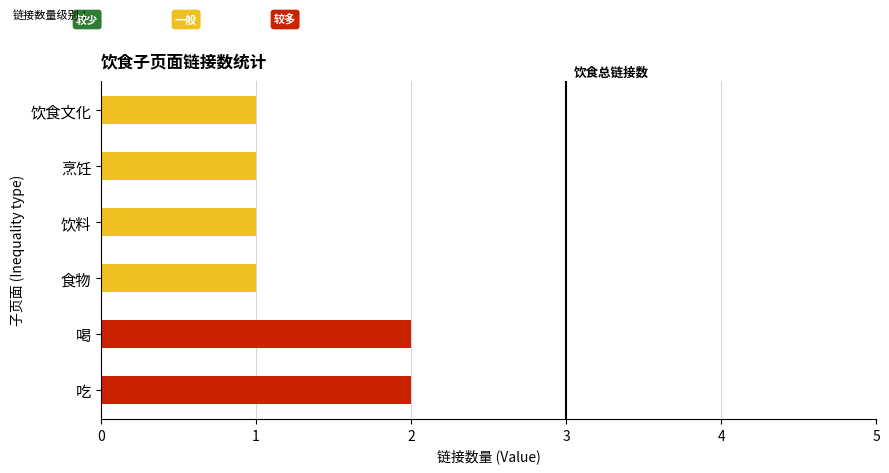

The chart shows a value of 1 at 吃. True or false?

False